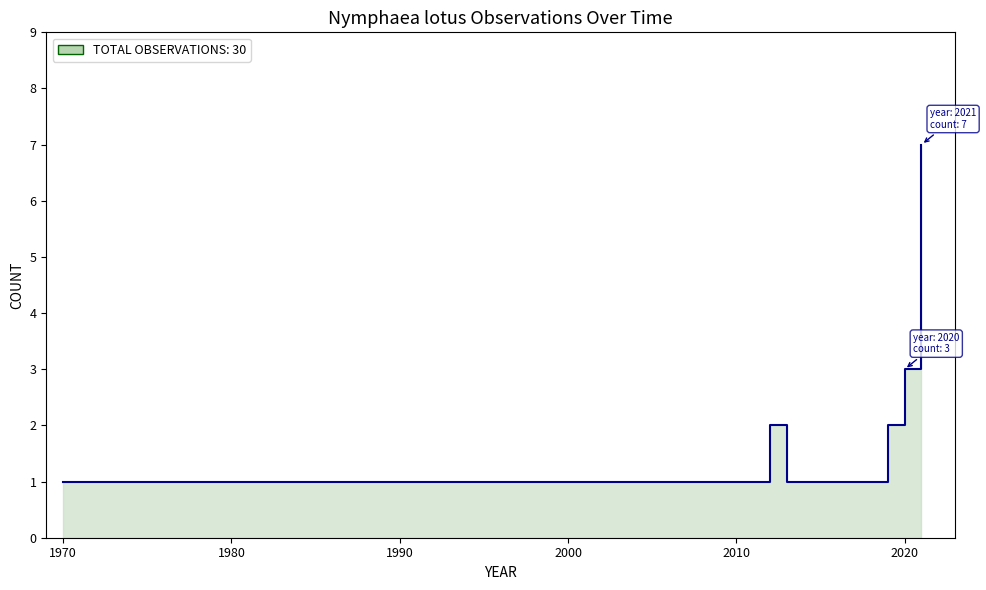

What is the difference between the second highest and second lowest values?

2